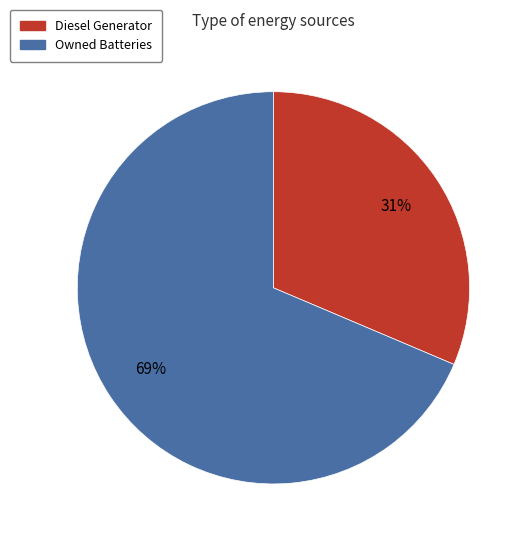

To the nearest percent, what is the average slice percentage?

50%